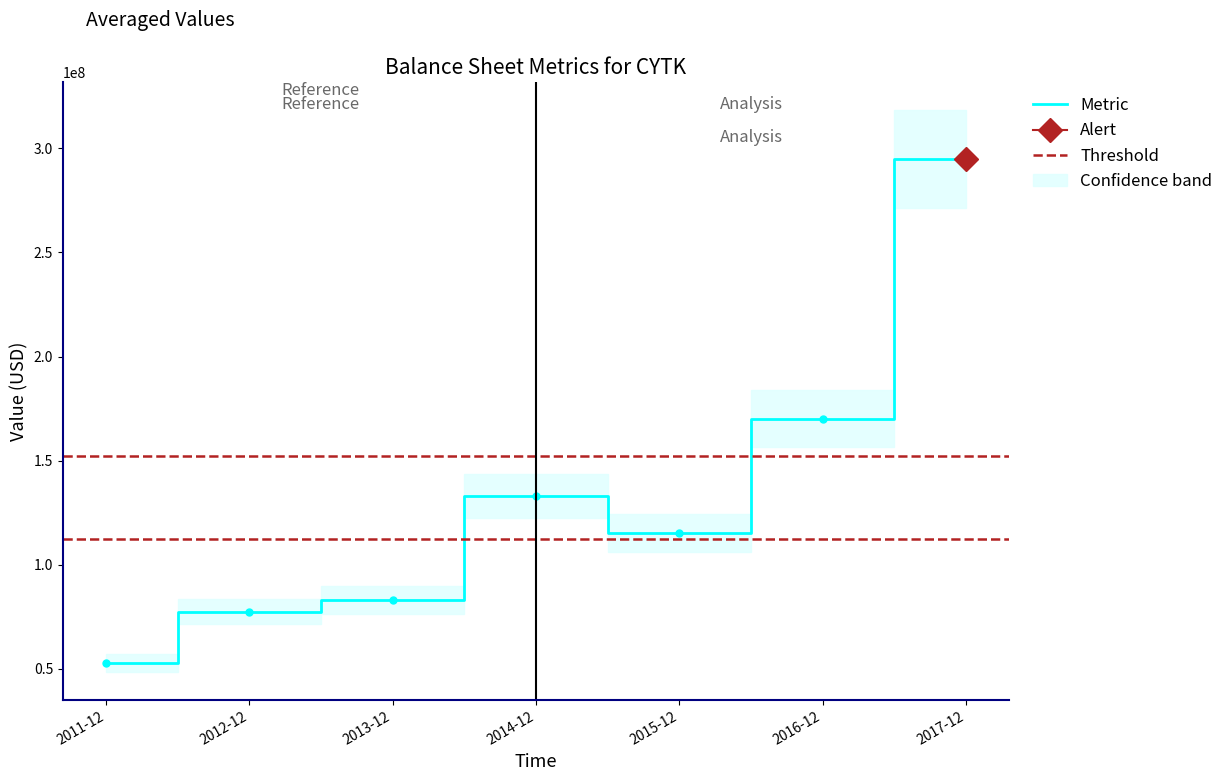

The assets series shows 83188000 at 2013-12-31. True or false?

True